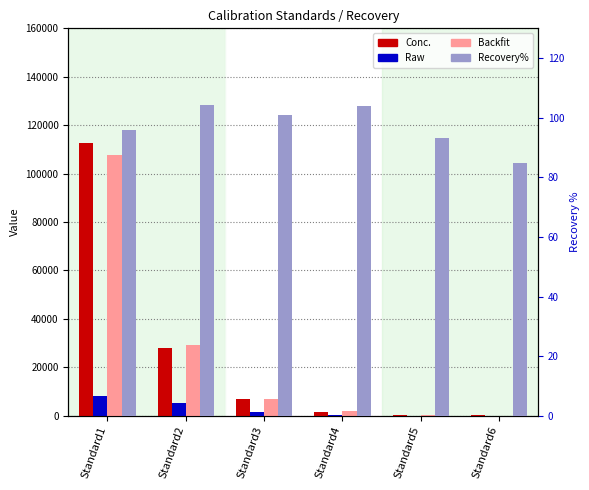

What is the value of the Backfit bar at the 5th from the left?

410.5